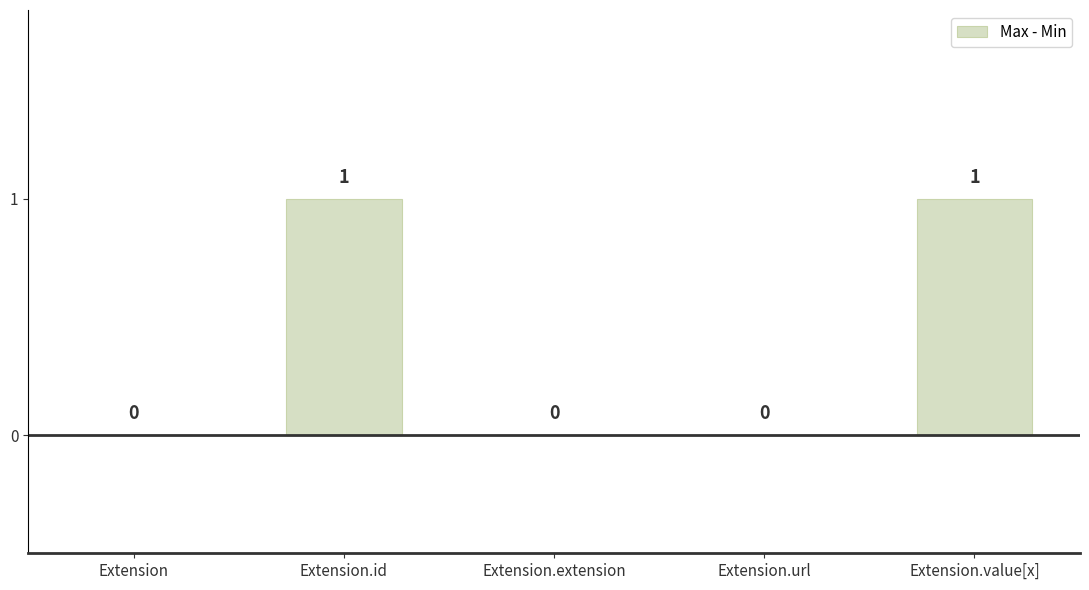

What is the change in value from Extension.extension to Extension.value[x]?

+1